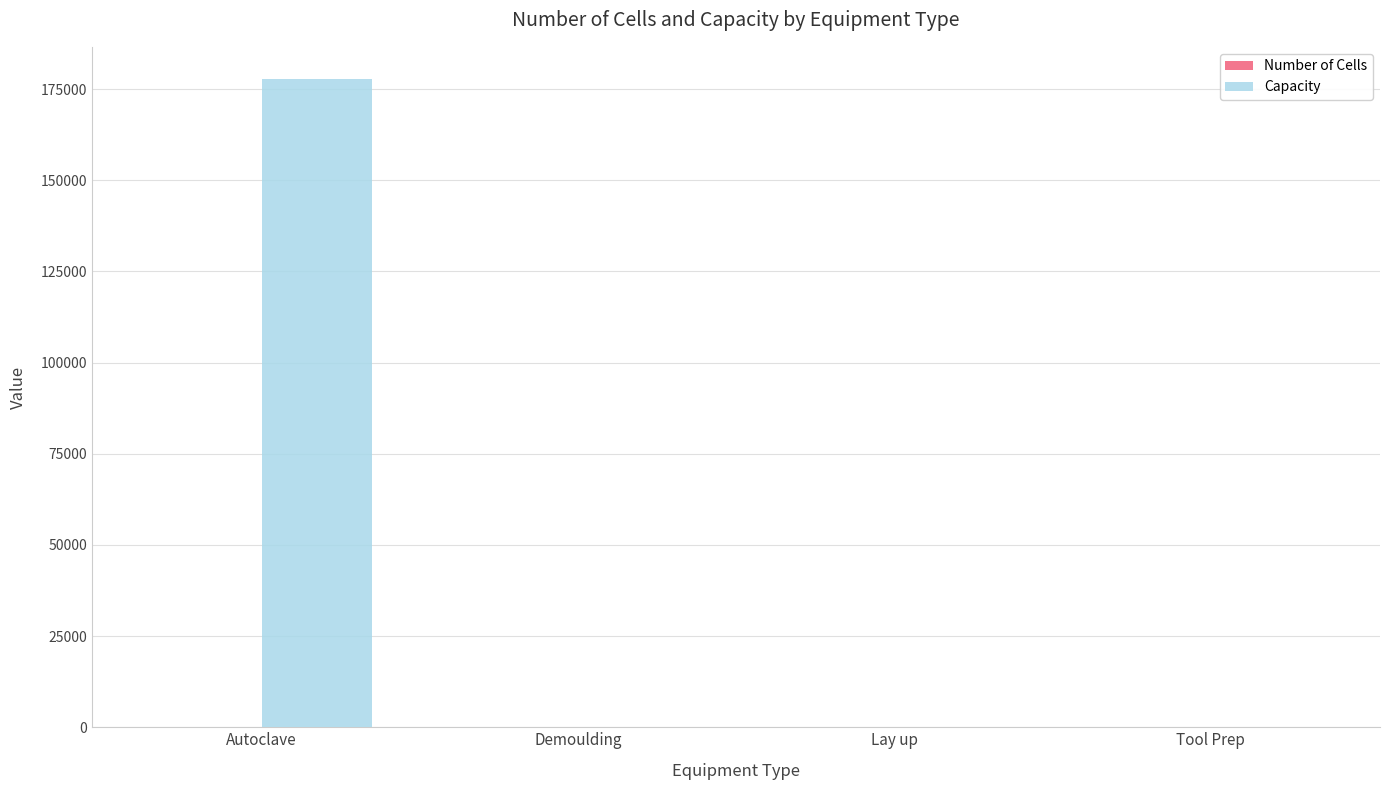

How many groups of bars are there?

4